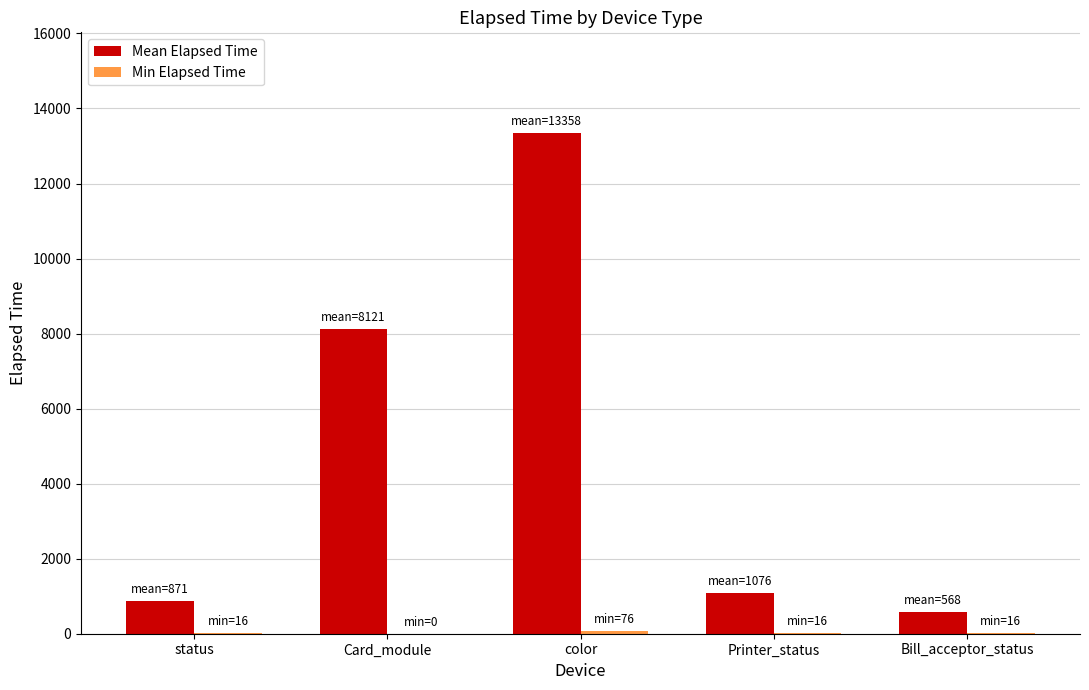

What is the spread (max minus min) of values at Bill_acceptor_status?

552